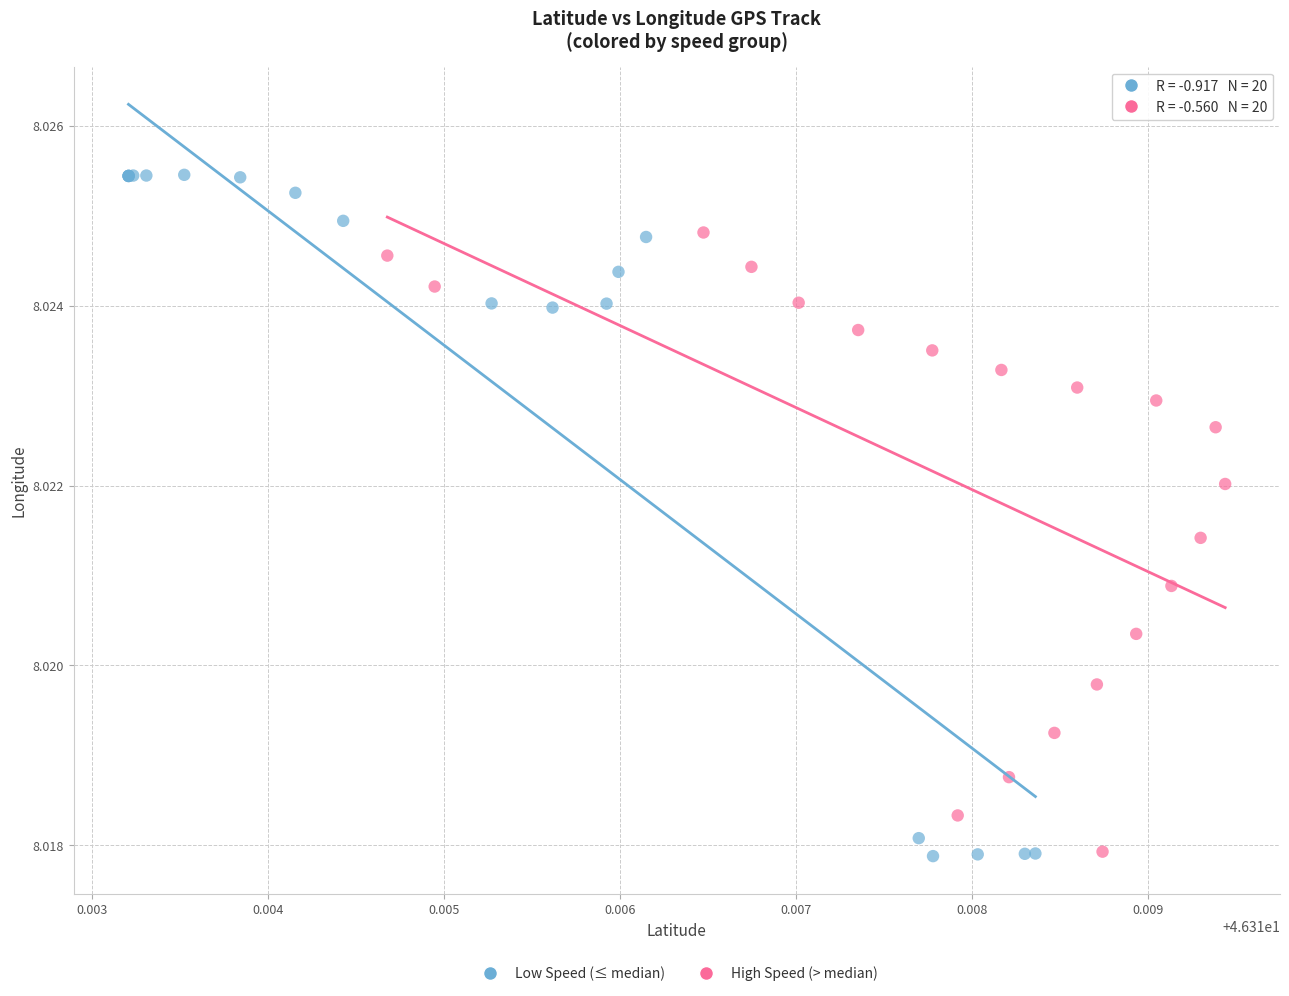

Which series has the widest spread of Y values?

Low Speed (≤ median)